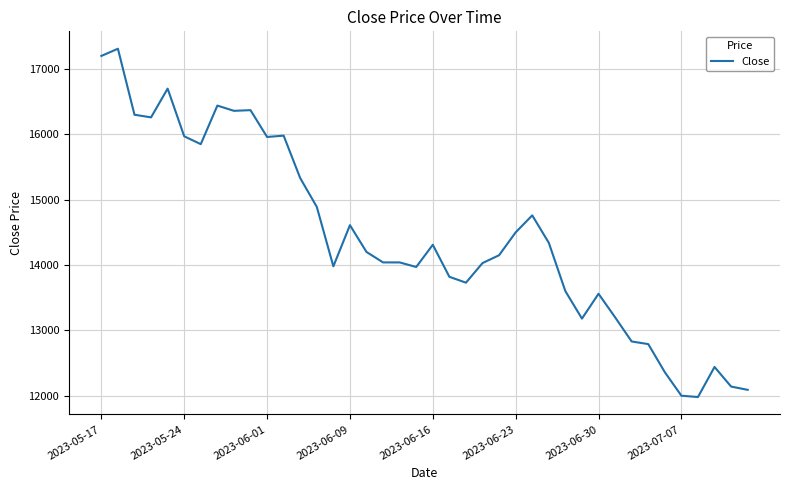

Does the chart have visible grid lines?

Yes